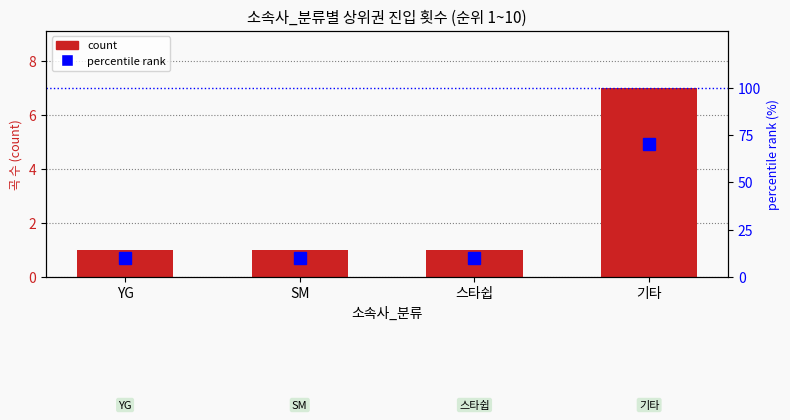

Count the number of categories in the chart.

4